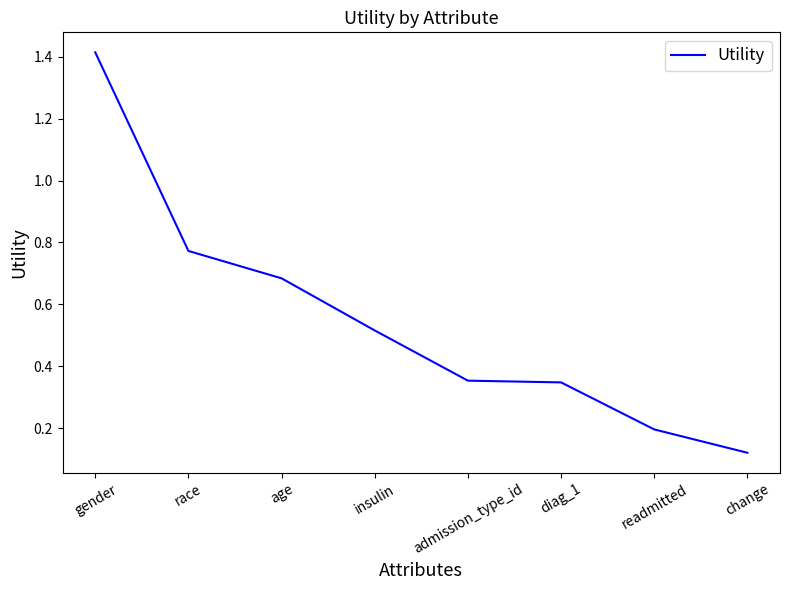

Which label corresponds to the smallest value in the chart?

change